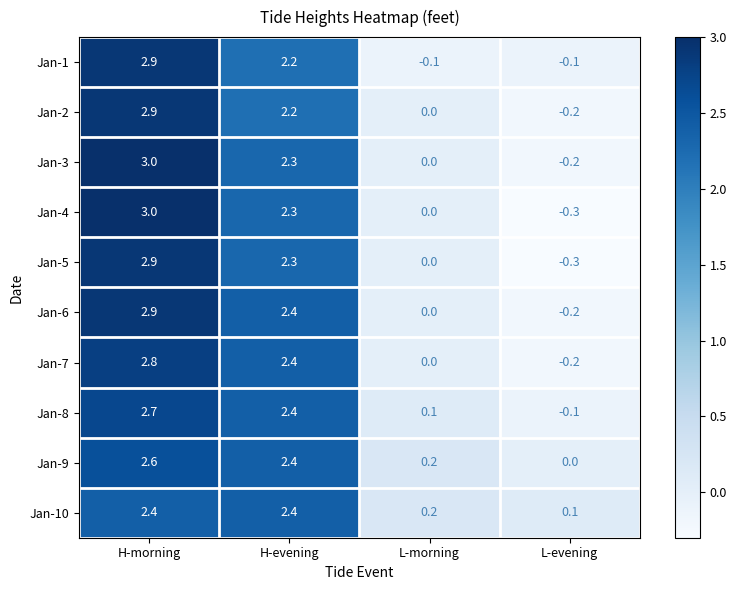

How many values in the Jan-9 series exceed 2?

2